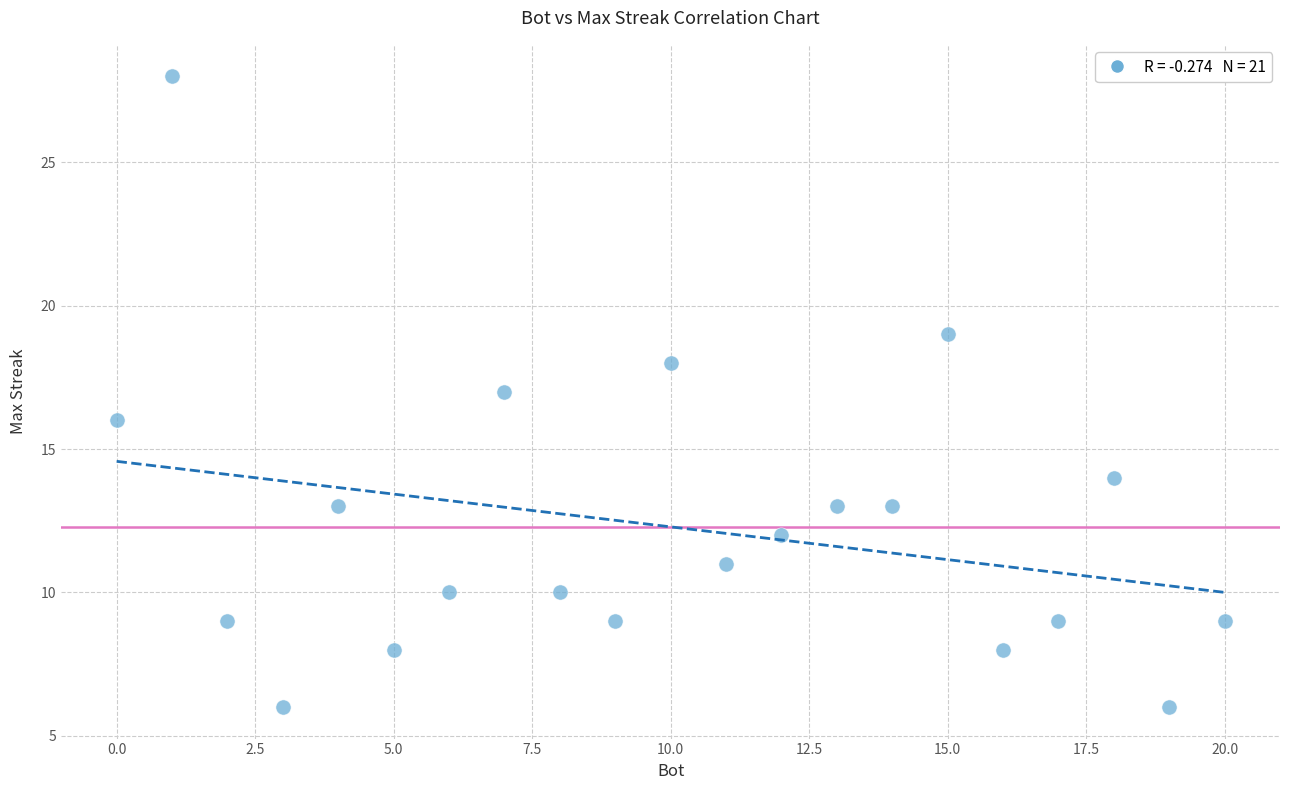

What is the range of Y values (max minus min)?

22